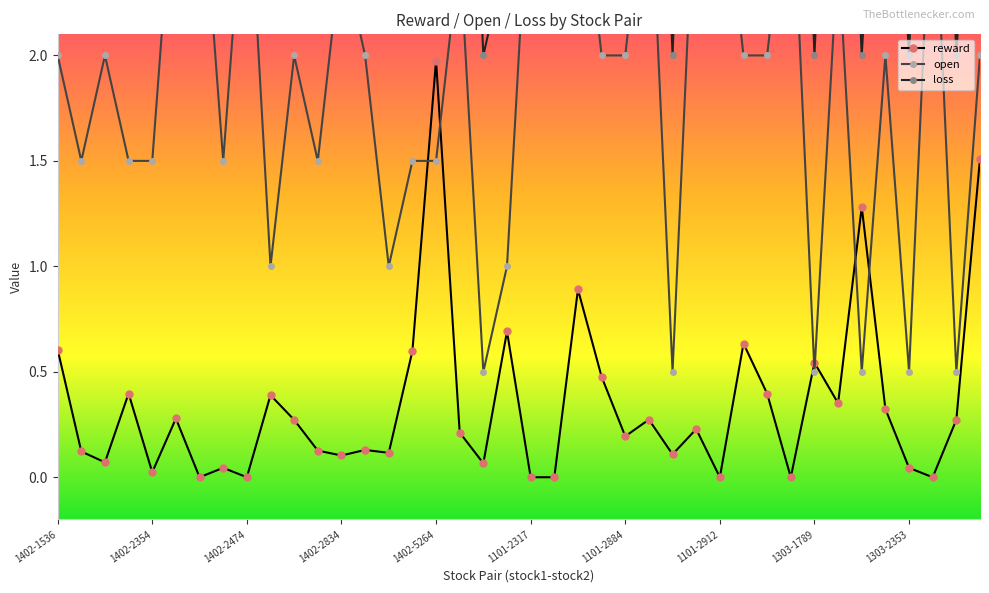

True or false: reward has more than 2 points higher than both neighbors.

True